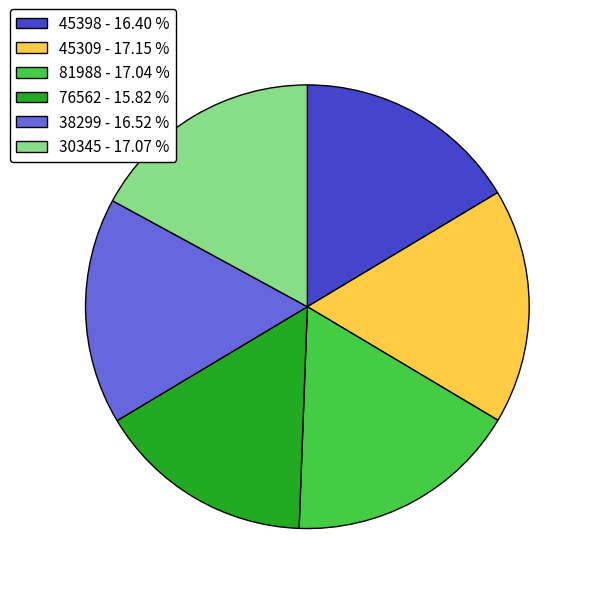

What is the ratio of the value at 38299 - 16.52 % to the value at 81988 - 17.04 %?

1.0